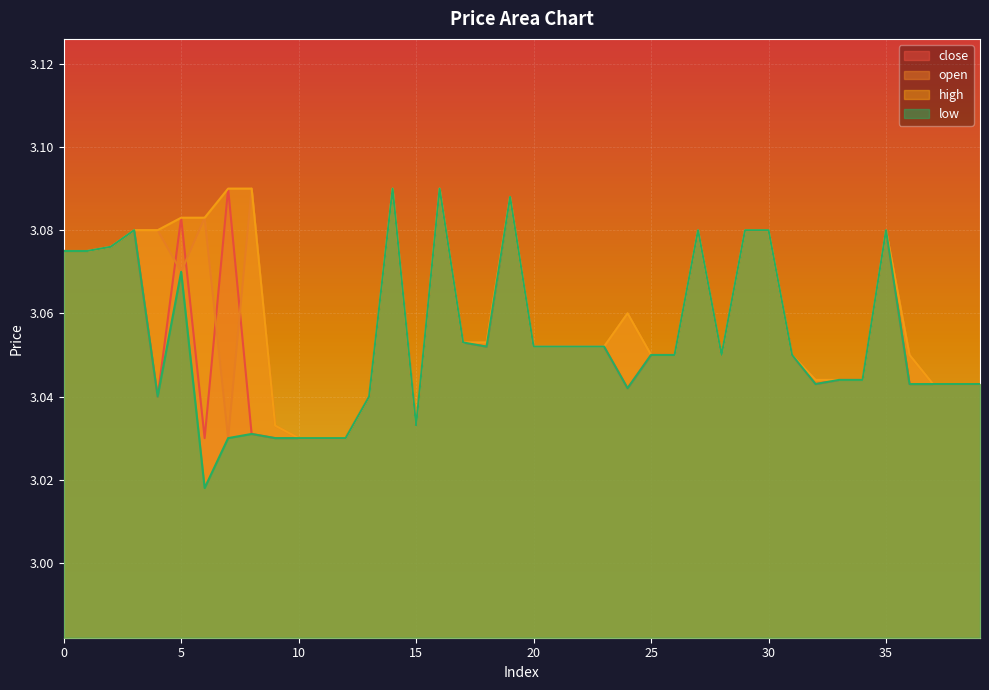

Rank the series by their average value, from highest to lowest.

high, open, close, low